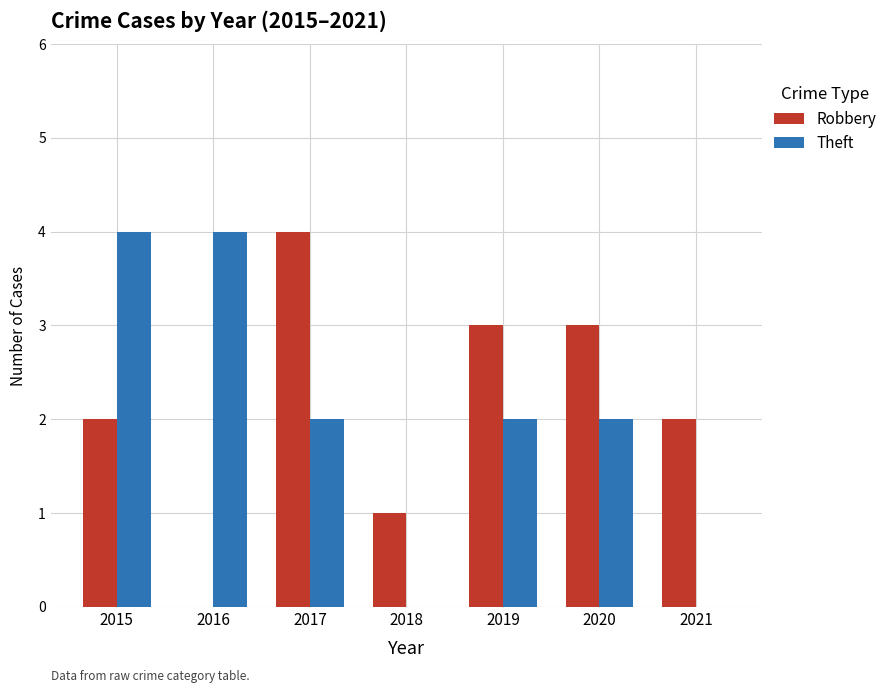

Reading left to right, transcribe all the data shown in this chart.

Robbery: 2	0	4	1	3	3	2
Theft: 4	4	2	0	2	2	0